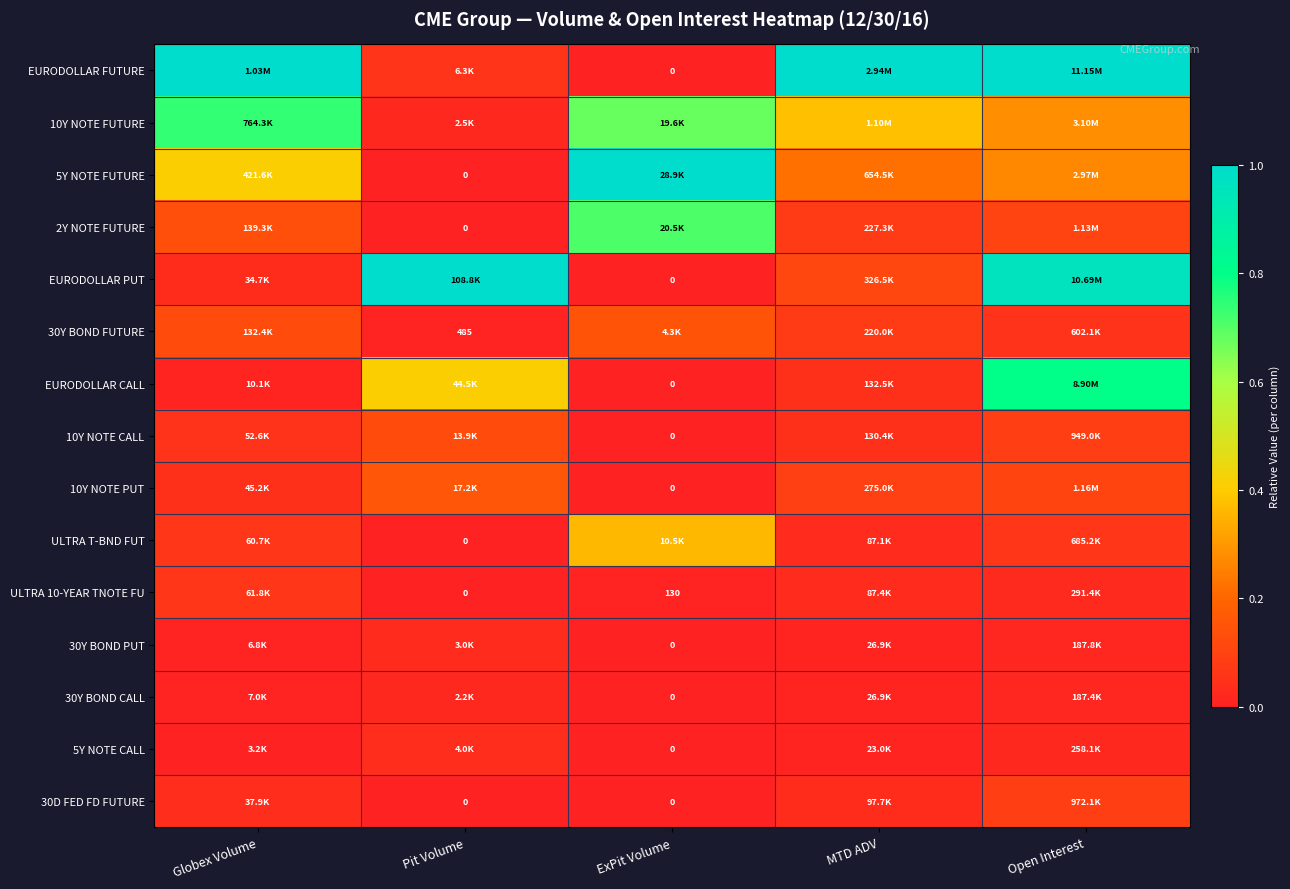

The value of 5Y NOTE FUTURE at Pit Volume is 0.0. True or false?

True